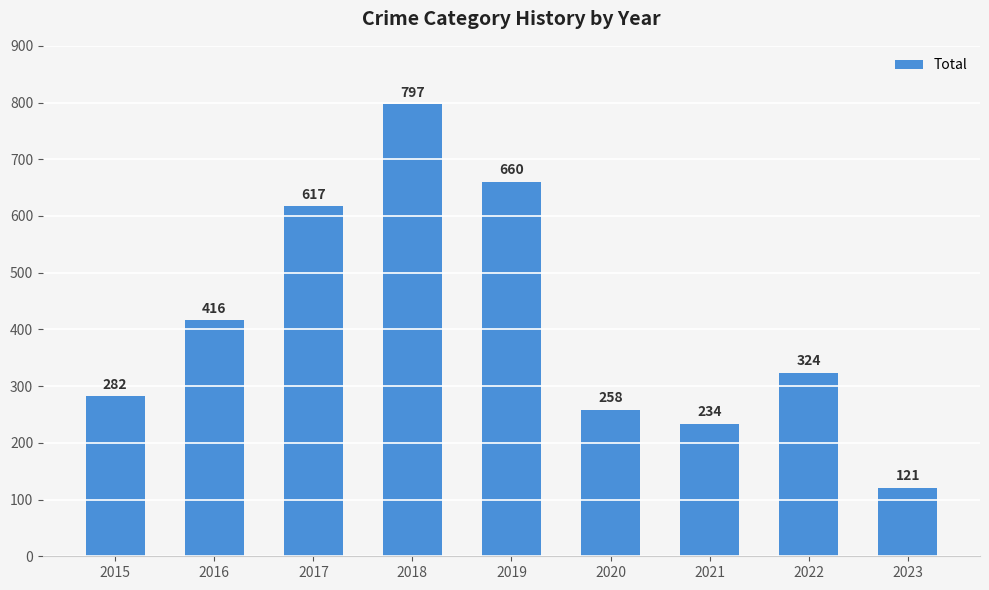

What is the sum of all values?

3709